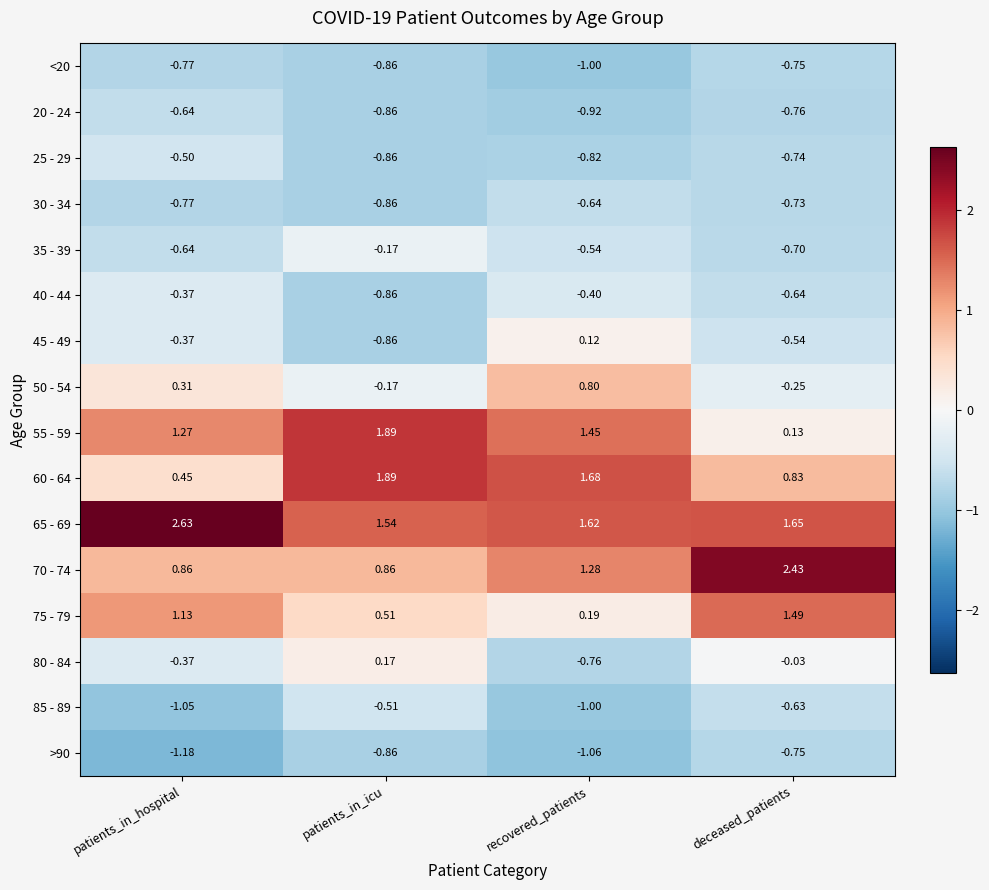

Between patients_in_icu and deceased_patients, which series saw the biggest shift?

55 - 59